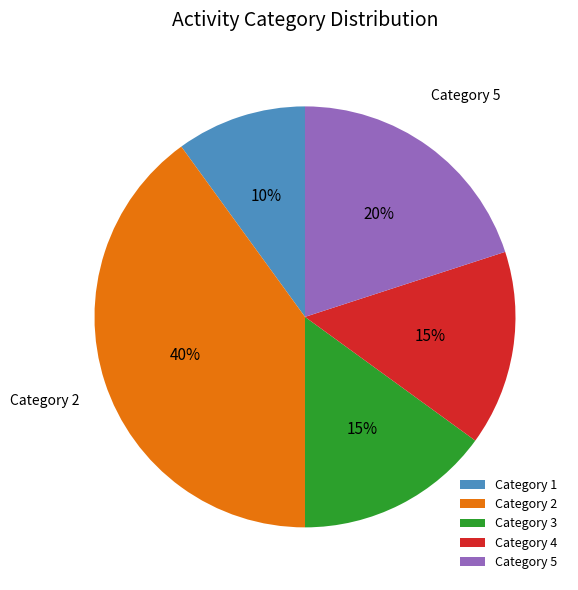

Does any single category account for the majority?

No